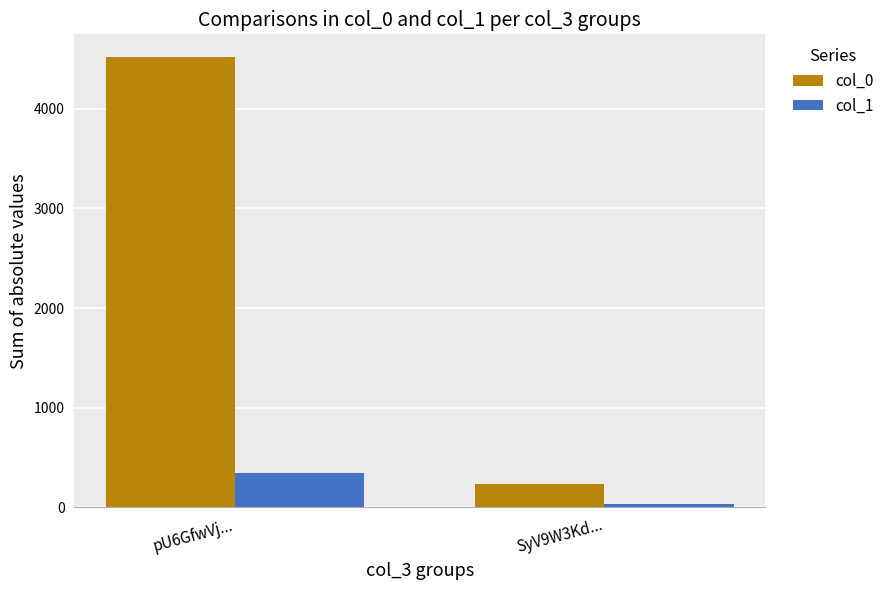

Is the value of col_0 at pU6GfwVj... greater than the value of col_1 at SyV9W3Kd...?

Yes